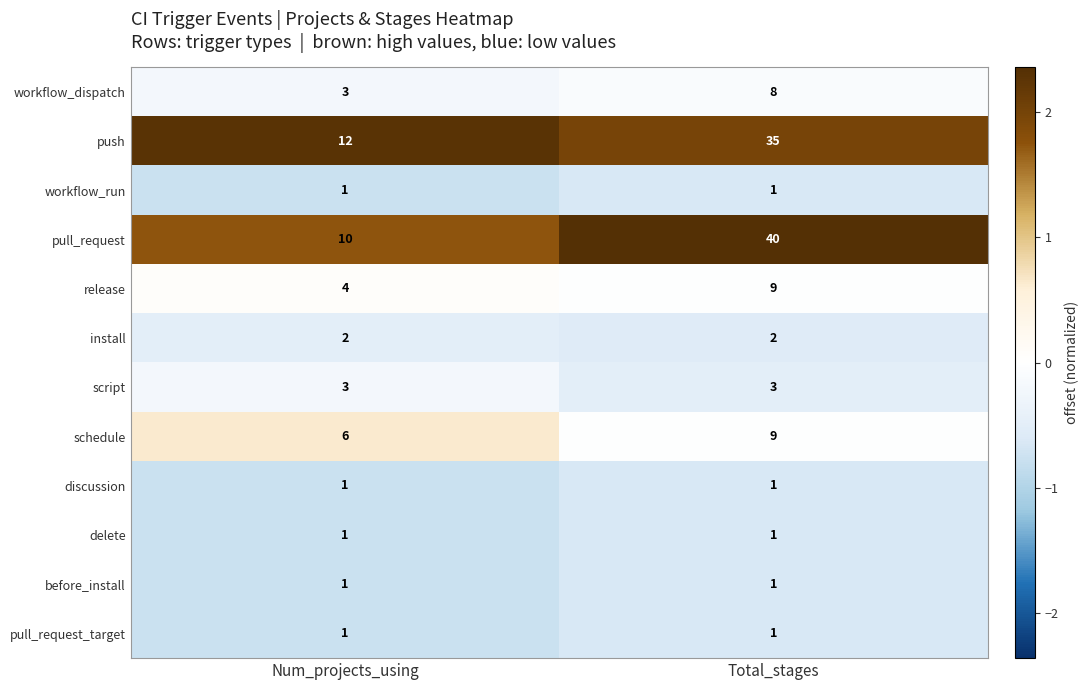

Which series has the largest total across all categories?

pull_request